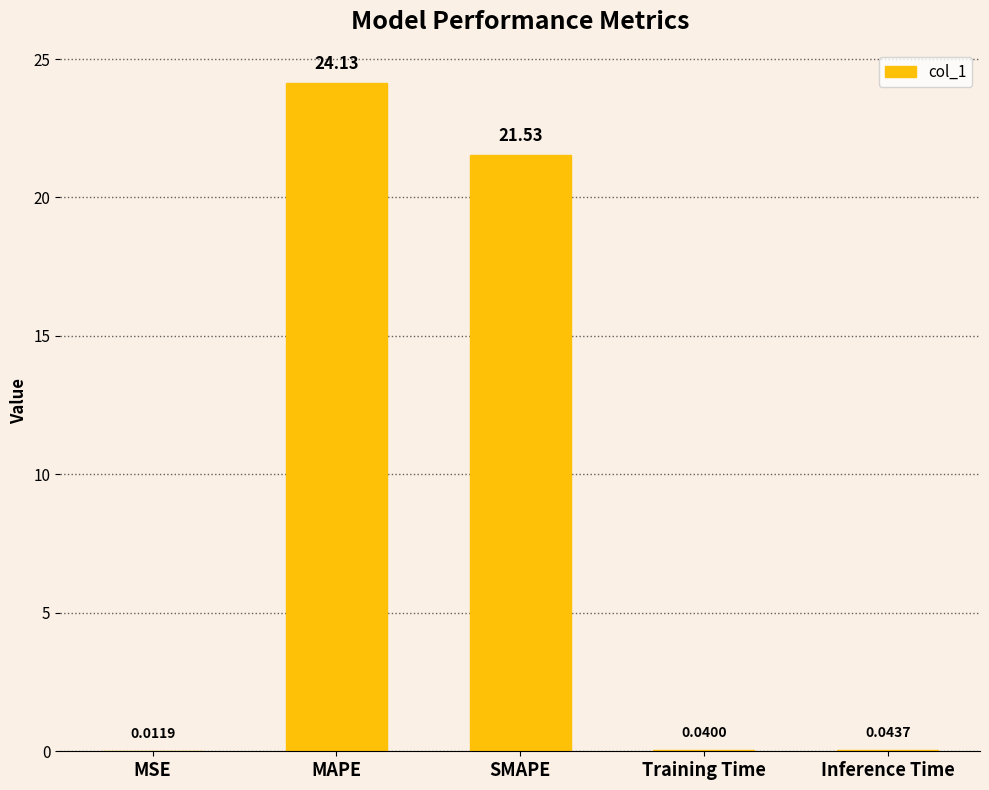

Which label corresponds to the largest value in the chart?

MAPE